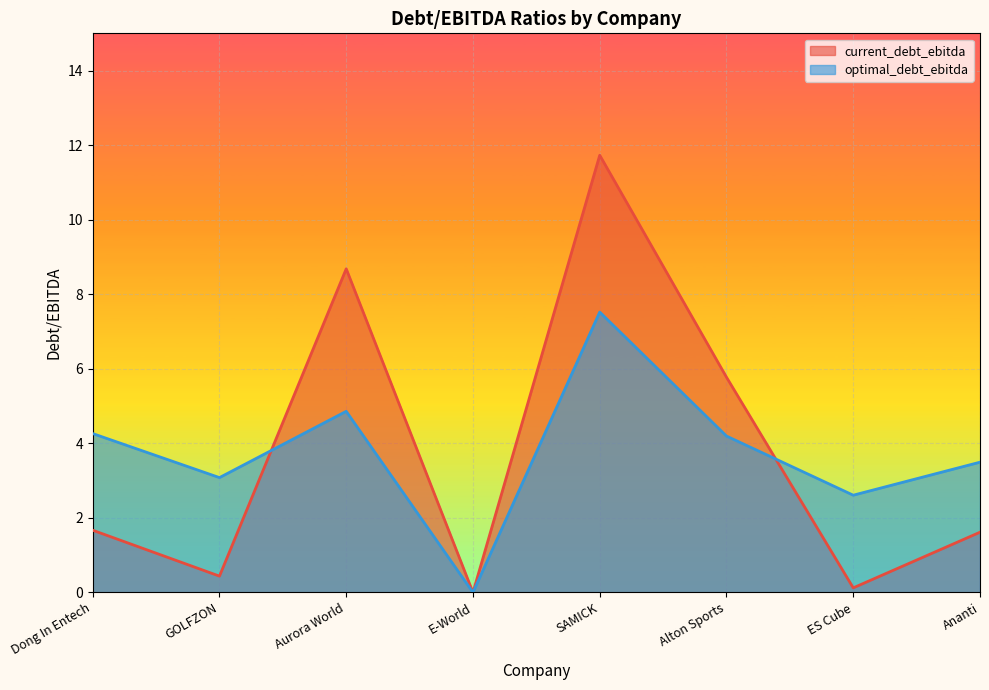

What is the difference between the maximum and minimum values in the optimal_debt_ebitda series?

7.5